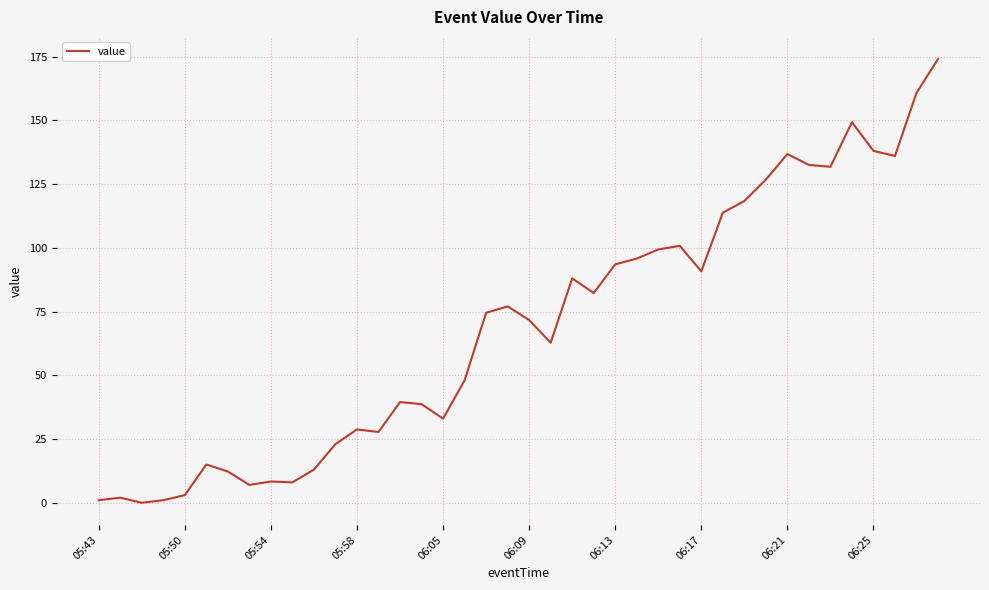

What is the difference between the maximum and minimum values?

174.0